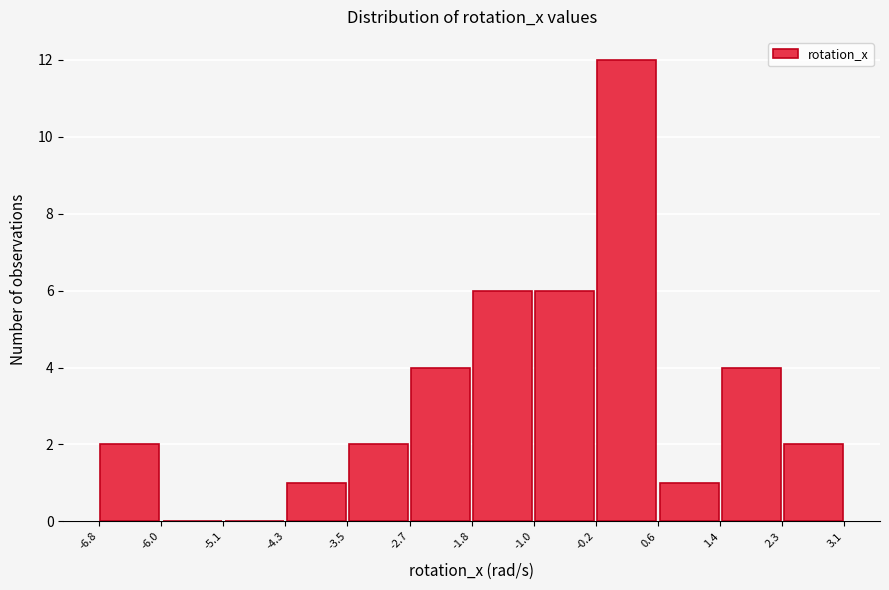

Over which range of the x-axis is the bar tallest?

-0.2 to 0.6